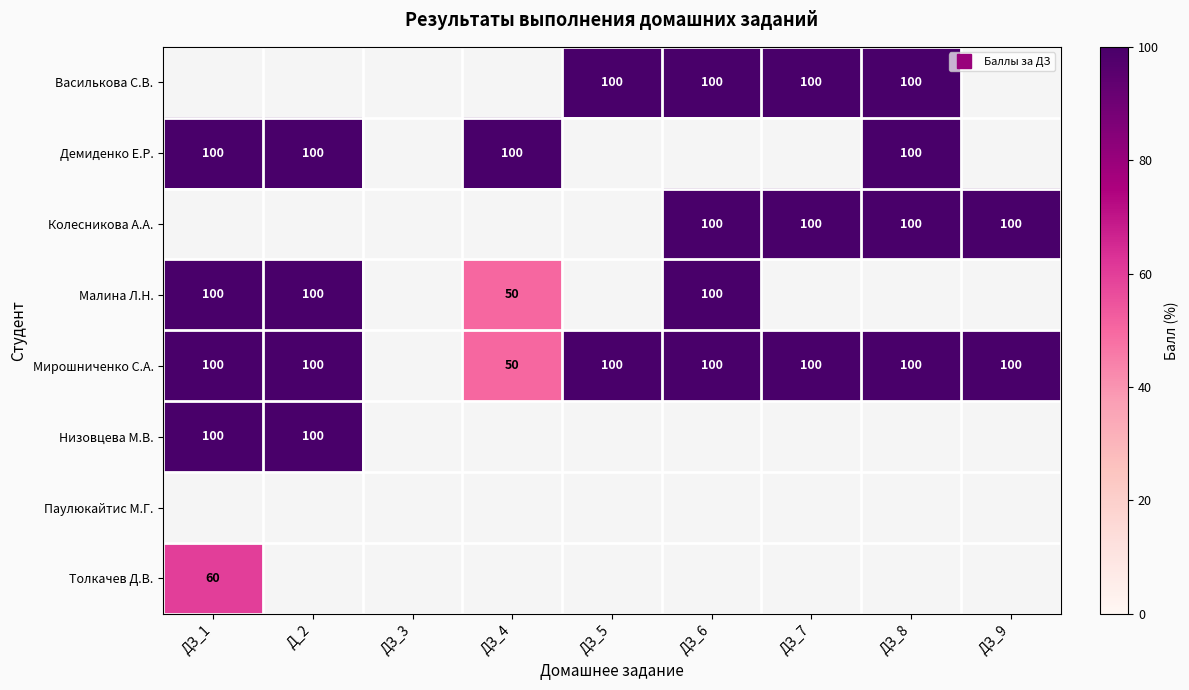

What is the sum of all Толкачев Д.В. values?

60